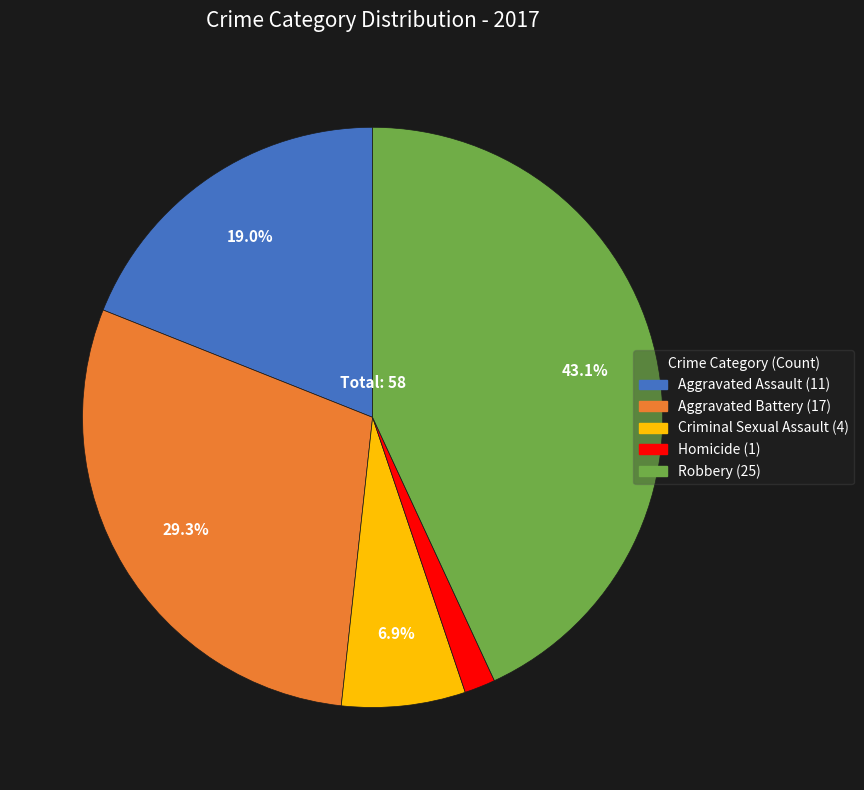

Combined, what portion of the pie is Aggravated Assault and Criminal Sexual Assault?

25.9%